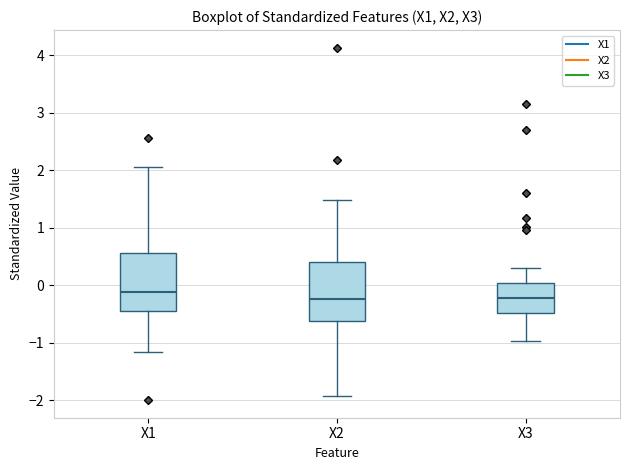

Which box has the highest median line?

X1